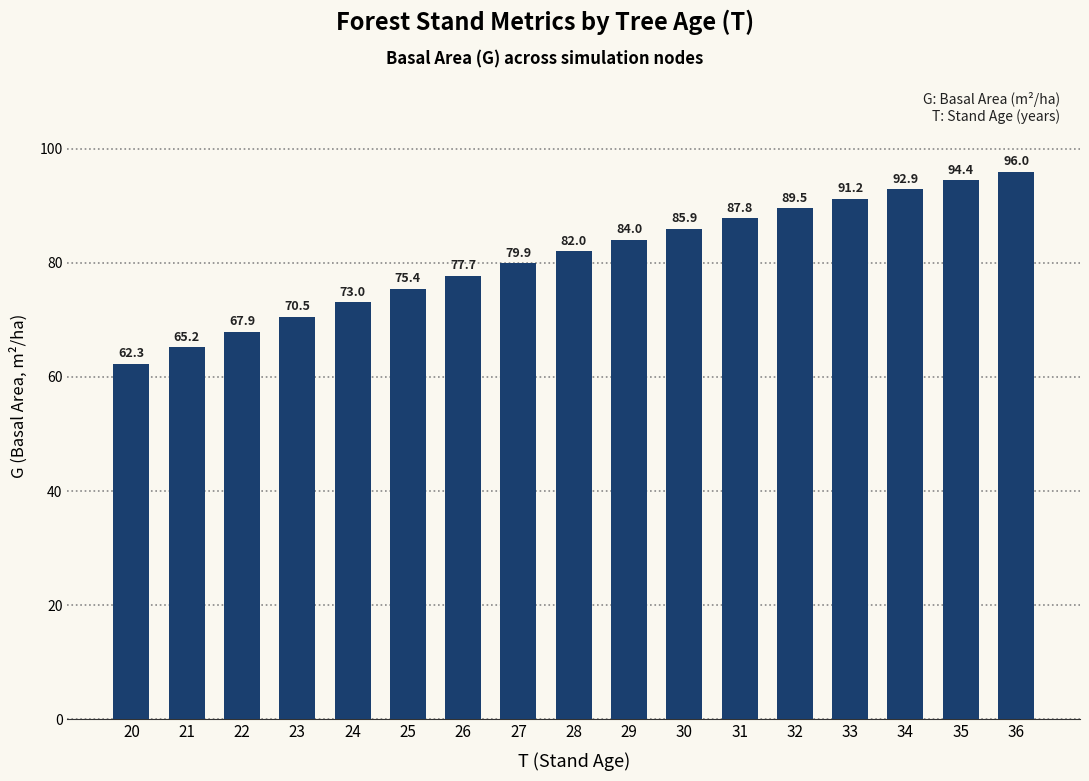

Is it true that the value at 36 is 42.3?

False